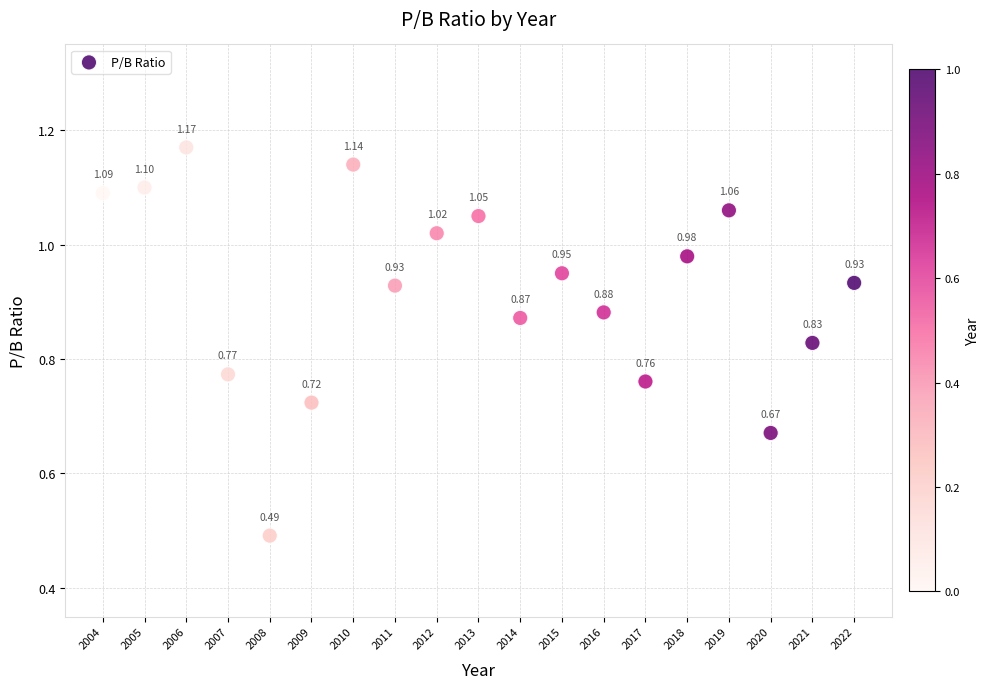

What is the range of X values (max minus min)?

18.0